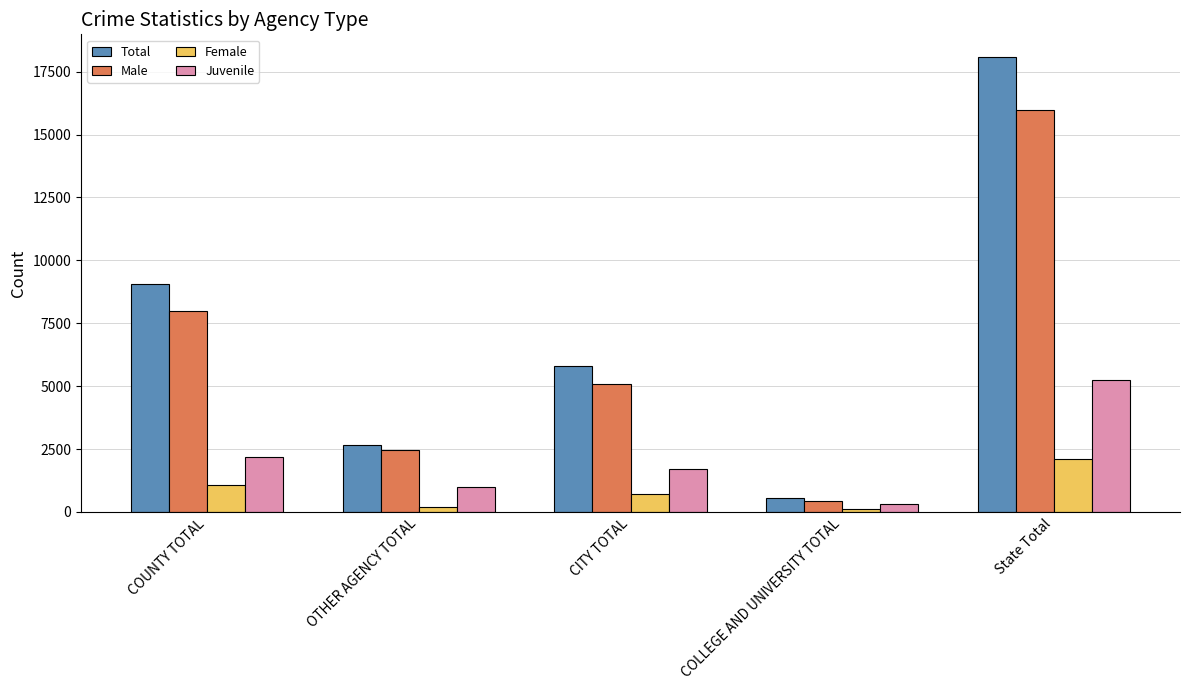

Read the Male value at State Total, to the nearest 10.

15990